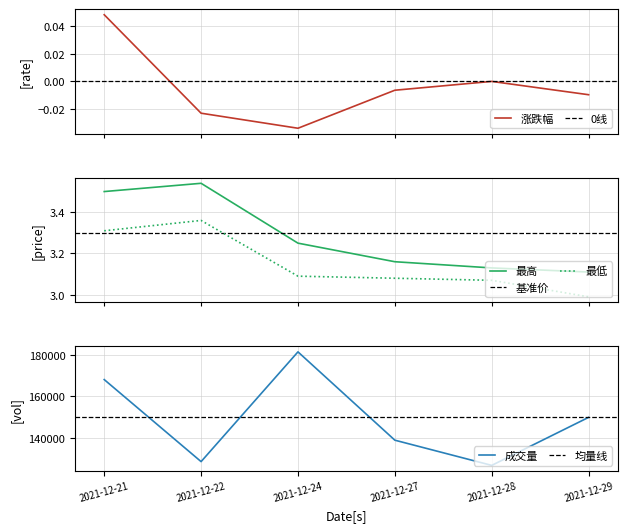

Which series has the largest total across all categories?

成交量